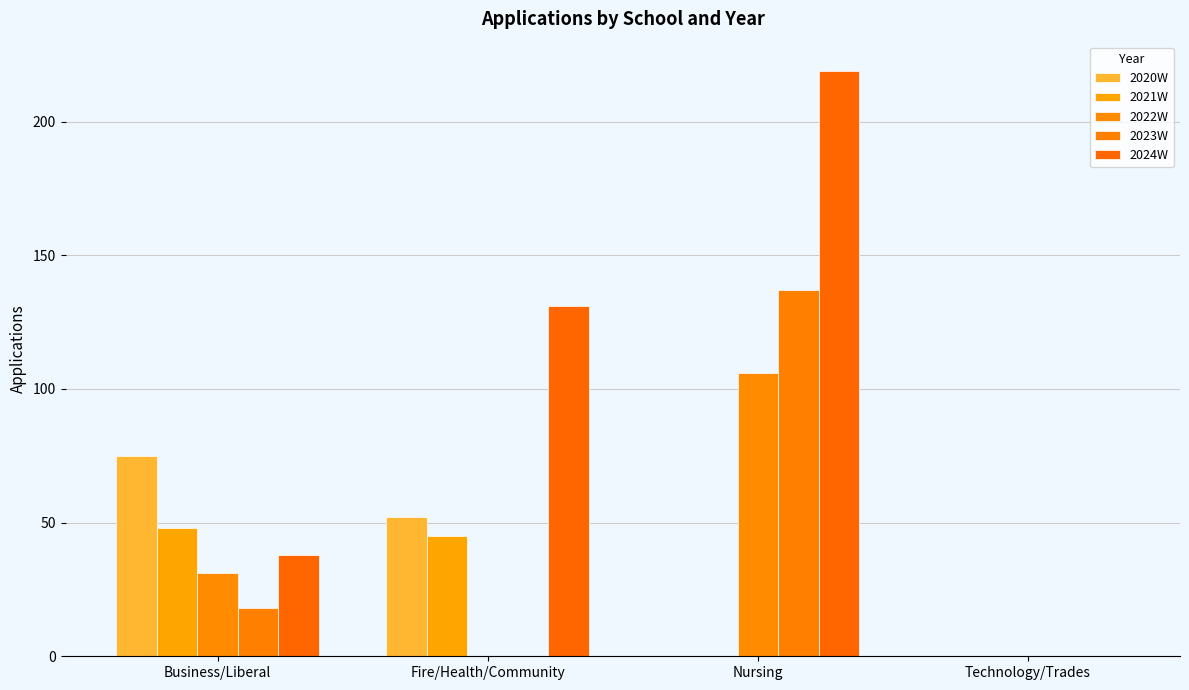

Which category has the highest value across all series?

Nursing